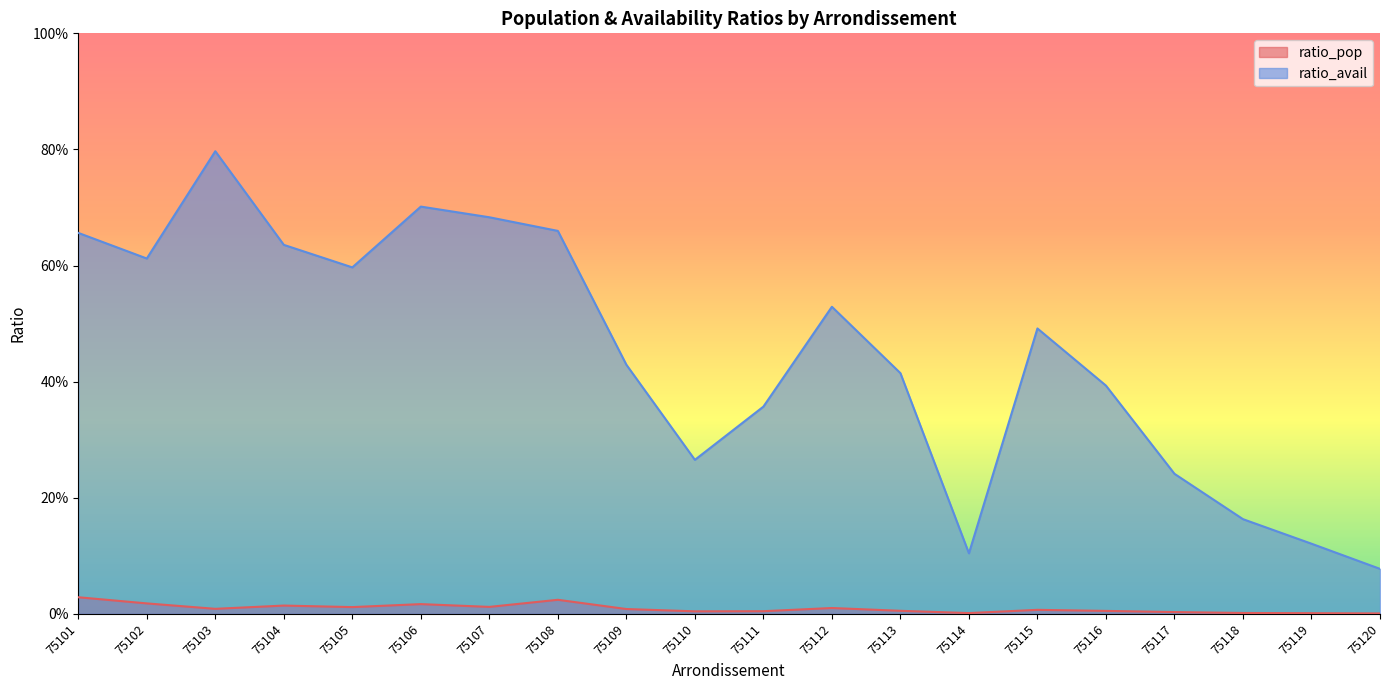

Where is the first local minimum for ratio_avail?

75102